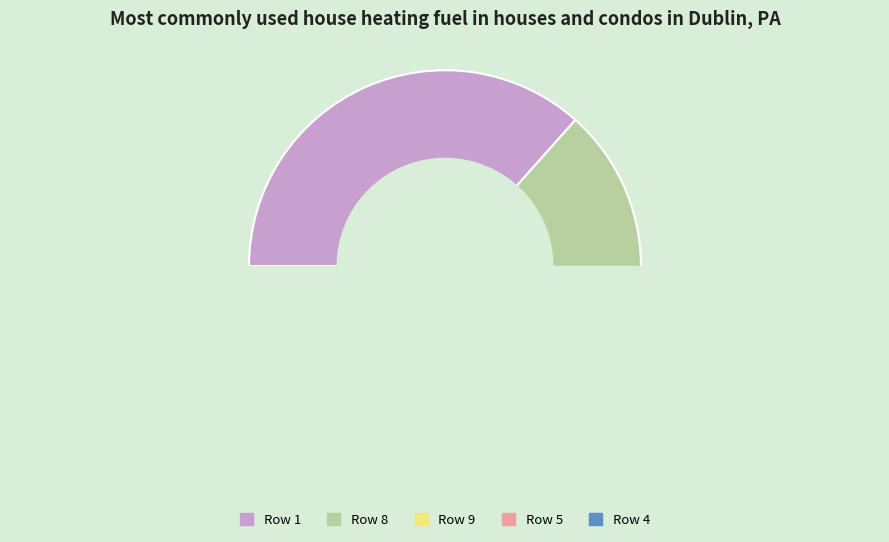

Which slice is the smallest?

Row 4